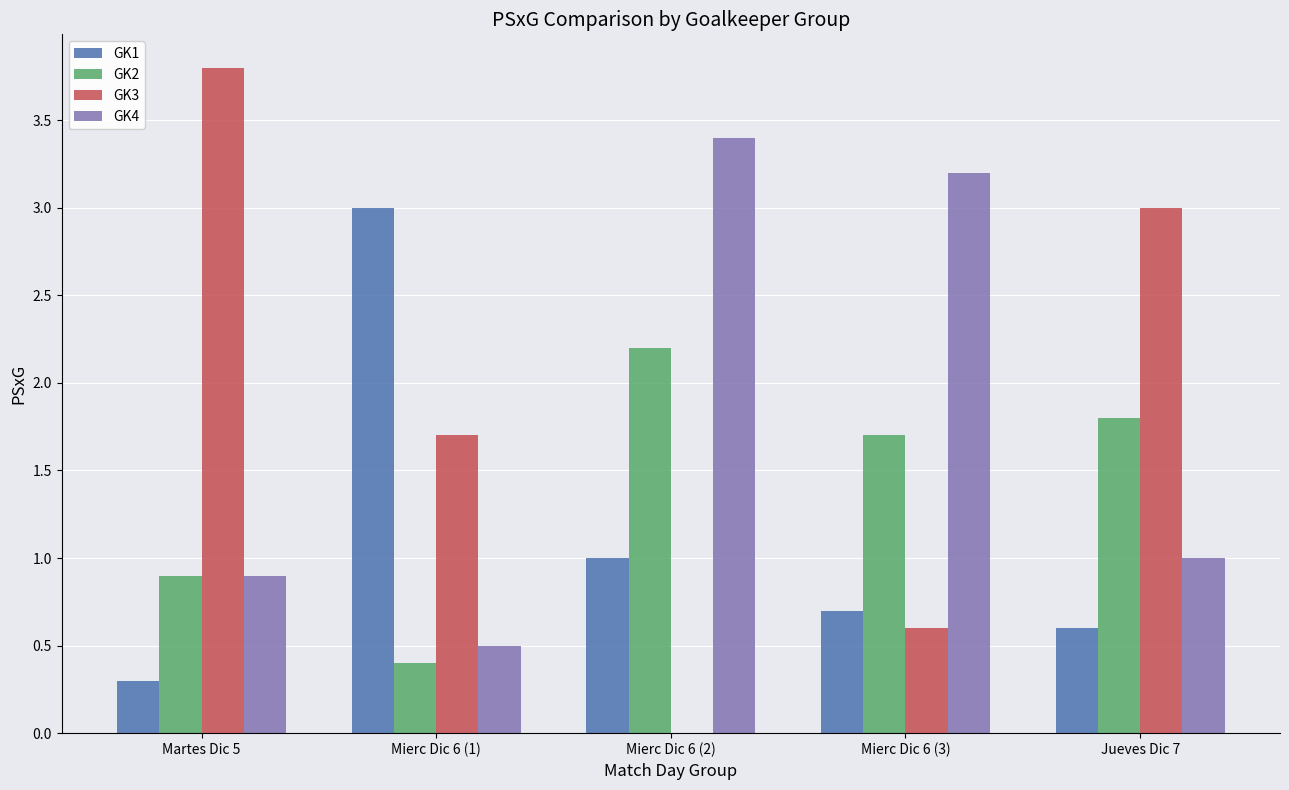

True or false: GK1 has a value of 0.3 at Martes Dic 5.

True